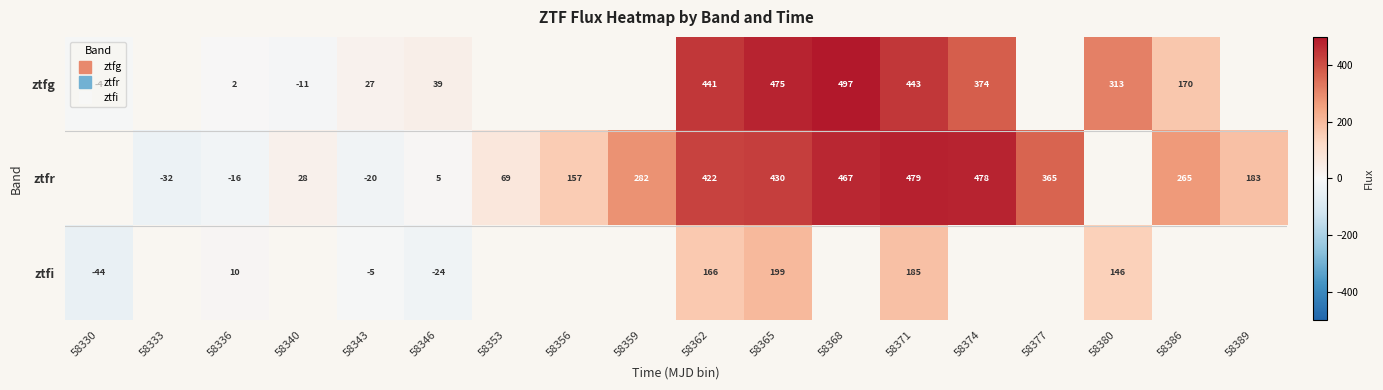

Between 58356 and 58371, which series saw the biggest shift?

ztfr